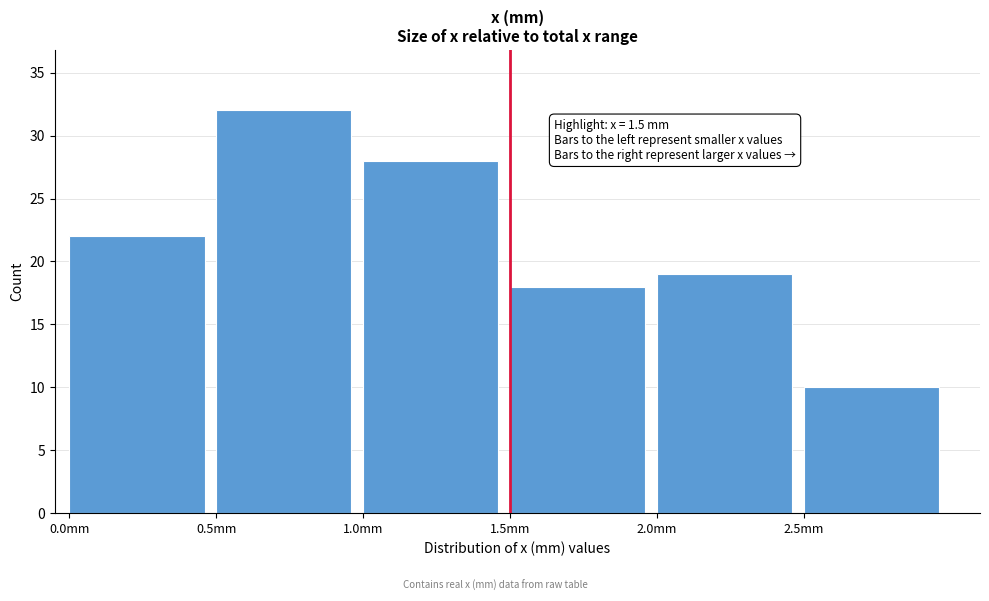

Which range on the x-axis has the tallest bar?

0.5 to 1.0